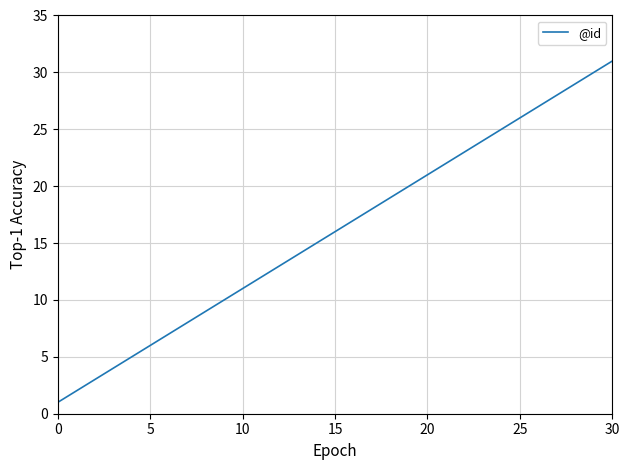

What is the difference between the maximum and minimum values?

30